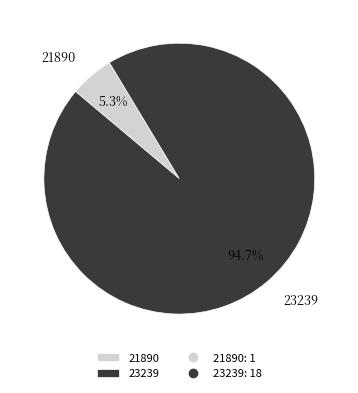

Does any single category account for the majority?

Yes